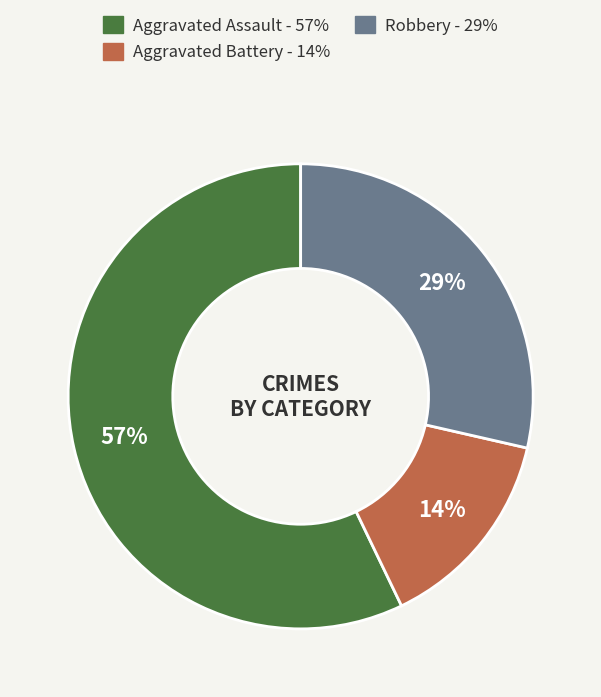

What percentage is the Aggravated Battery slice, to the nearest percent?

14%